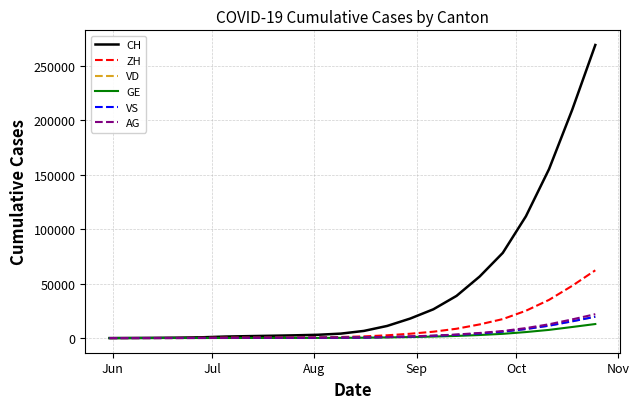

Which series has the largest range (max minus min)?

CH